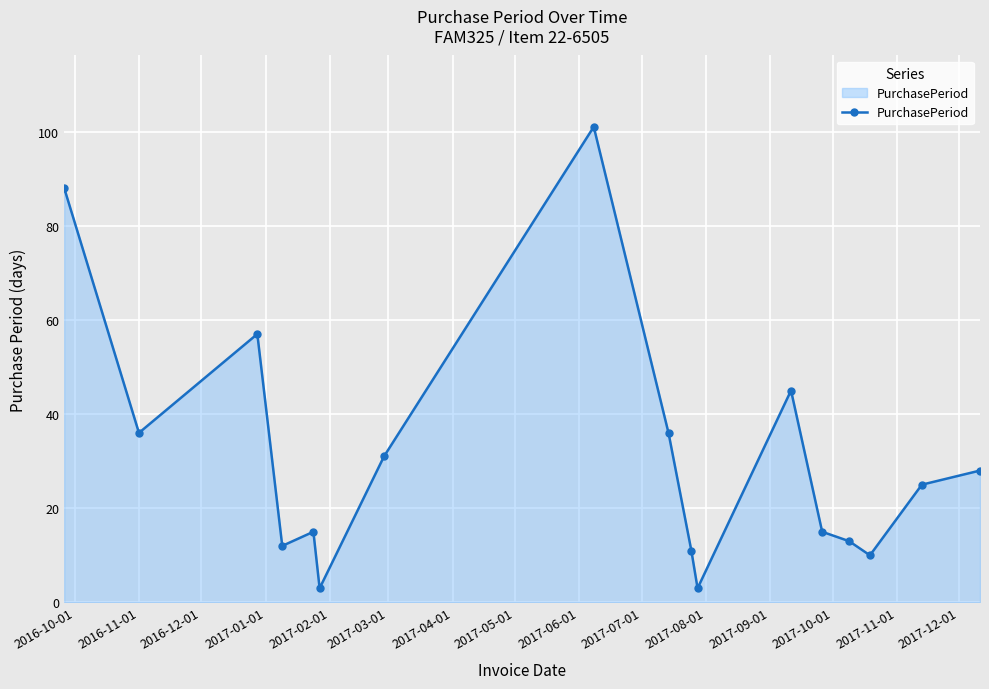

True or false: the data has more than 1 interior local peaks.

True